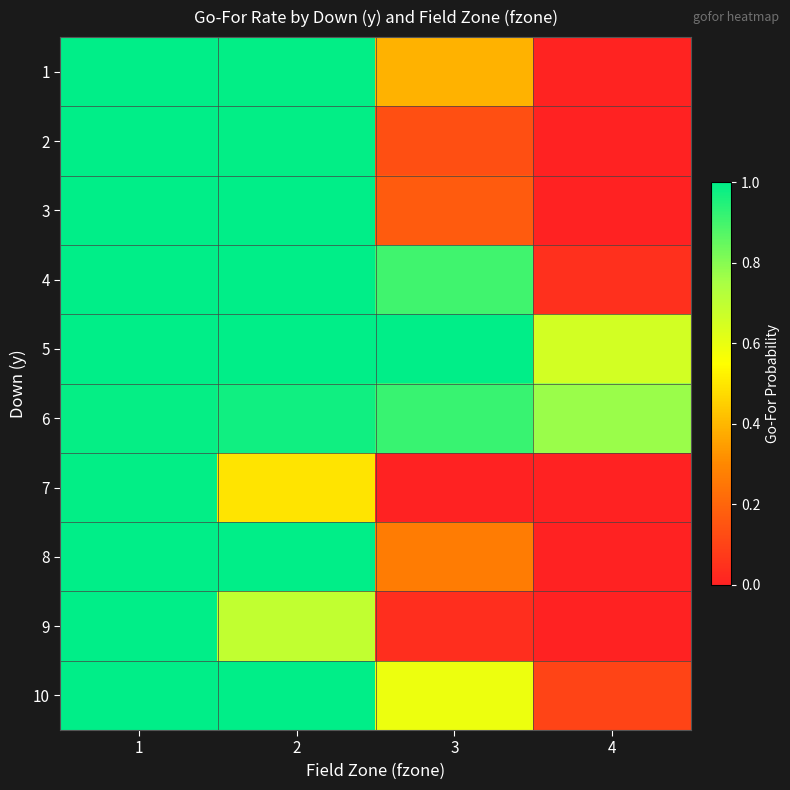

At how many categories does at least one series exceed 0?

4